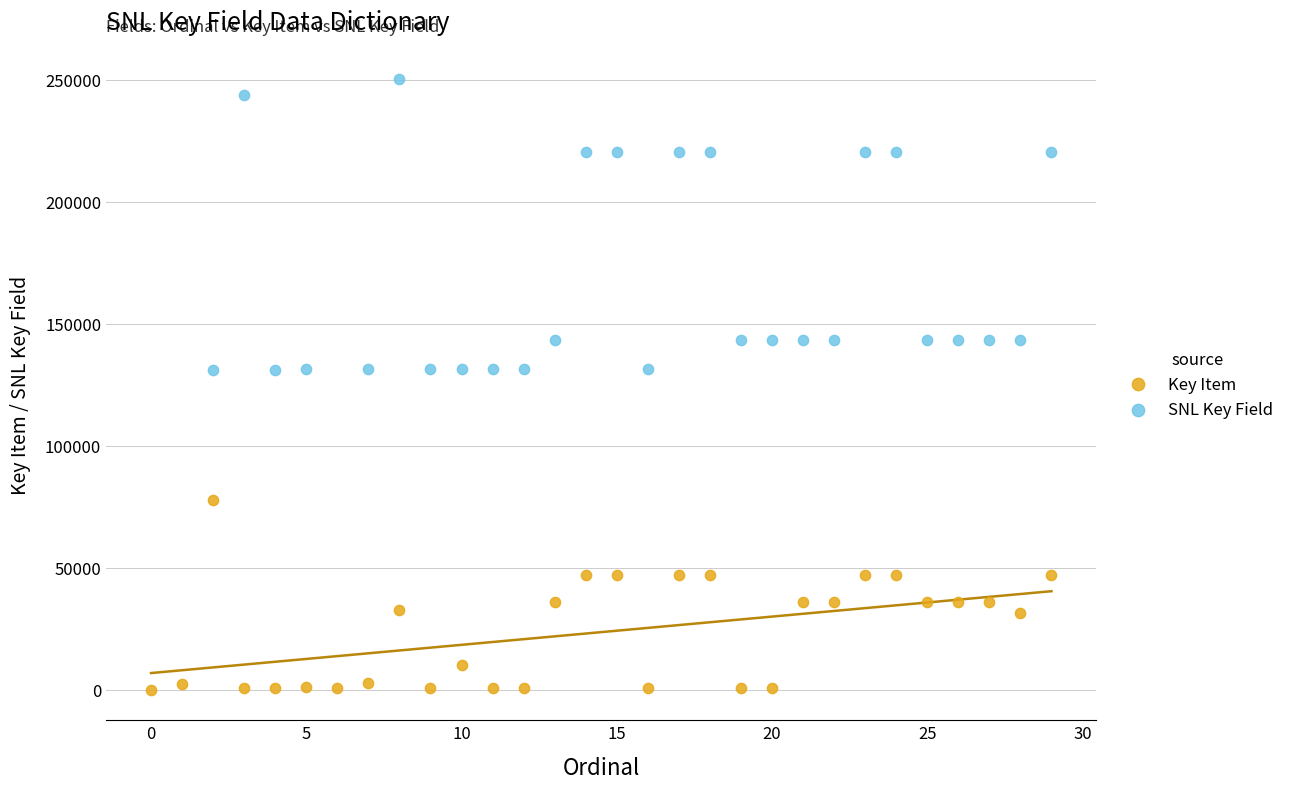

Which series reaches the maximum Y coordinate?

SNL Key Field